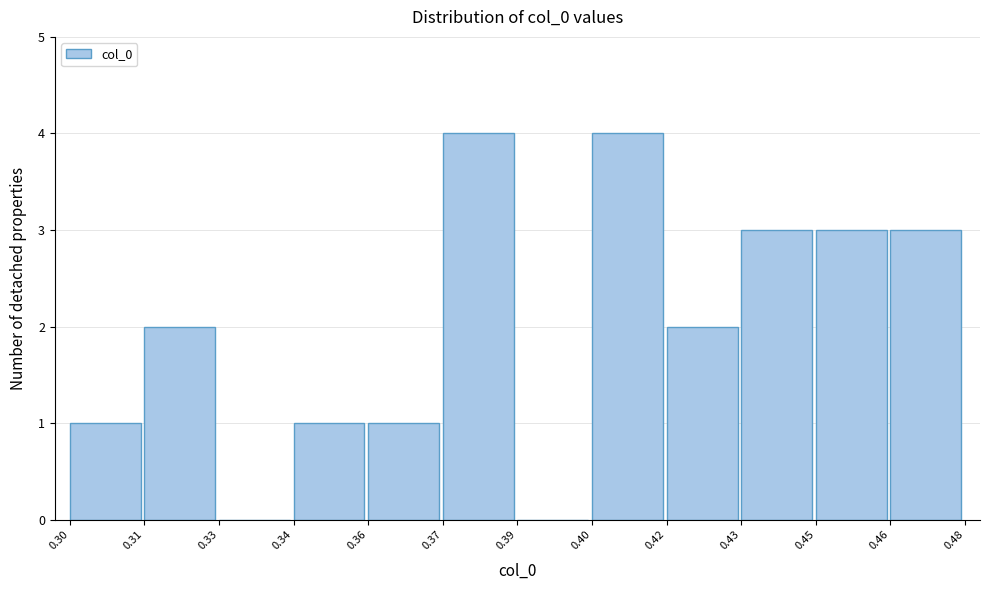

Reading left to right, list all the values displayed in this chart.

0.30=1	0.31=2	0.33=0	0.34=1	0.36=1	0.37=4	0.39=0	0.40=4	0.42=2	0.43=3	0.45=3	0.46=3